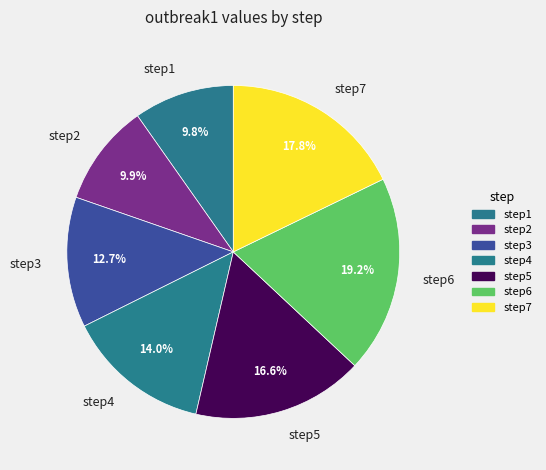

Is it true that step5 is 23% of the pie?

False